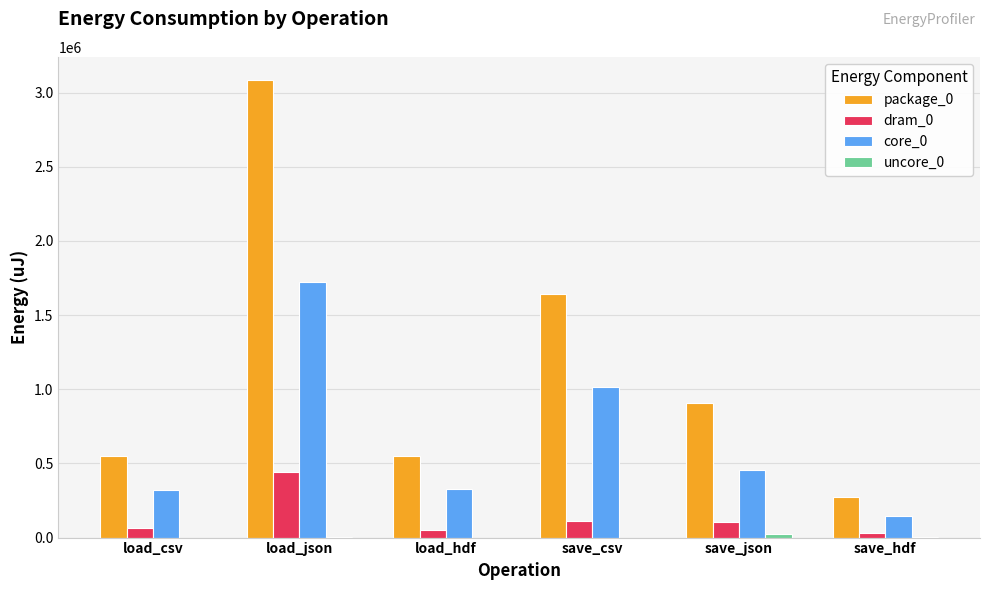

Which label corresponds to the largest value in the chart?

load_json